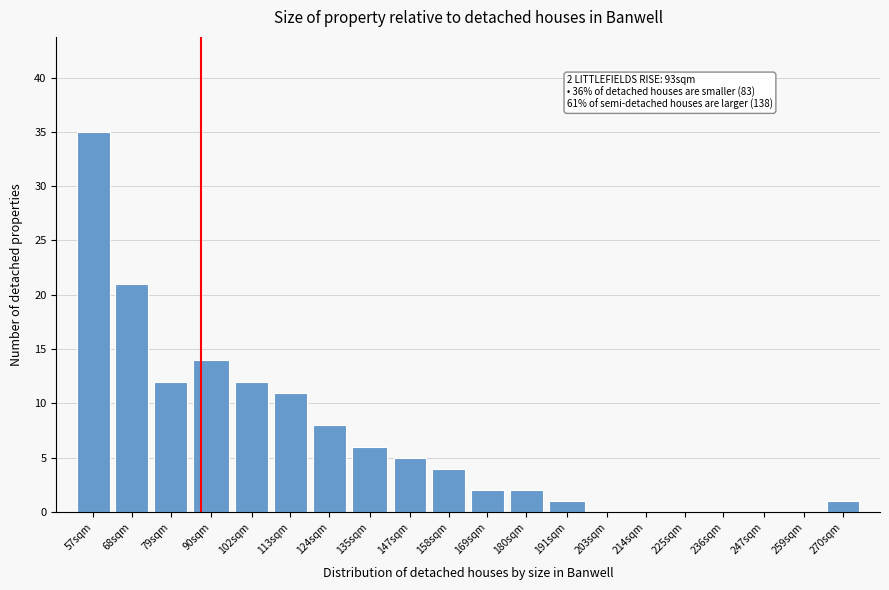

Reading right to left, list all the values displayed in this chart.

270sqm=1	259sqm=0	247sqm=0	236sqm=0	225sqm=0	214sqm=0	203sqm=0	191sqm=1	180sqm=2	169sqm=2	158sqm=4	147sqm=5	135sqm=6	124sqm=8	113sqm=11	102sqm=12	90sqm=14	79sqm=12	68sqm=21	57sqm=35